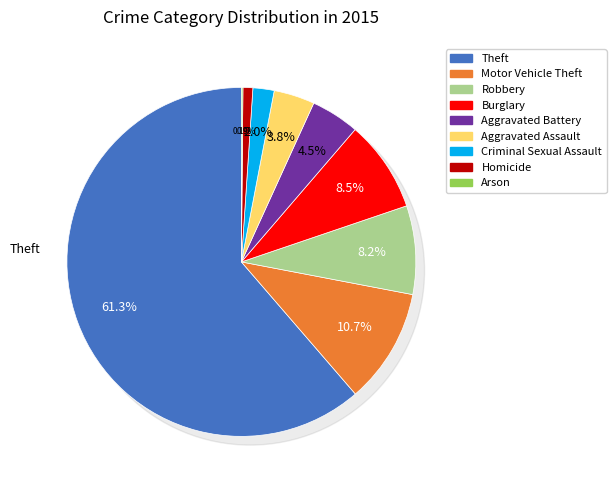

To the nearest percent, what is the average slice percentage?

11%